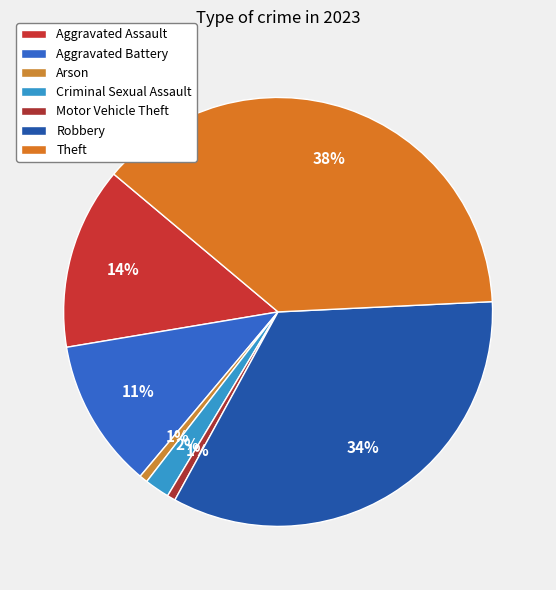

To the nearest percent, what is the average slice percentage?

14%